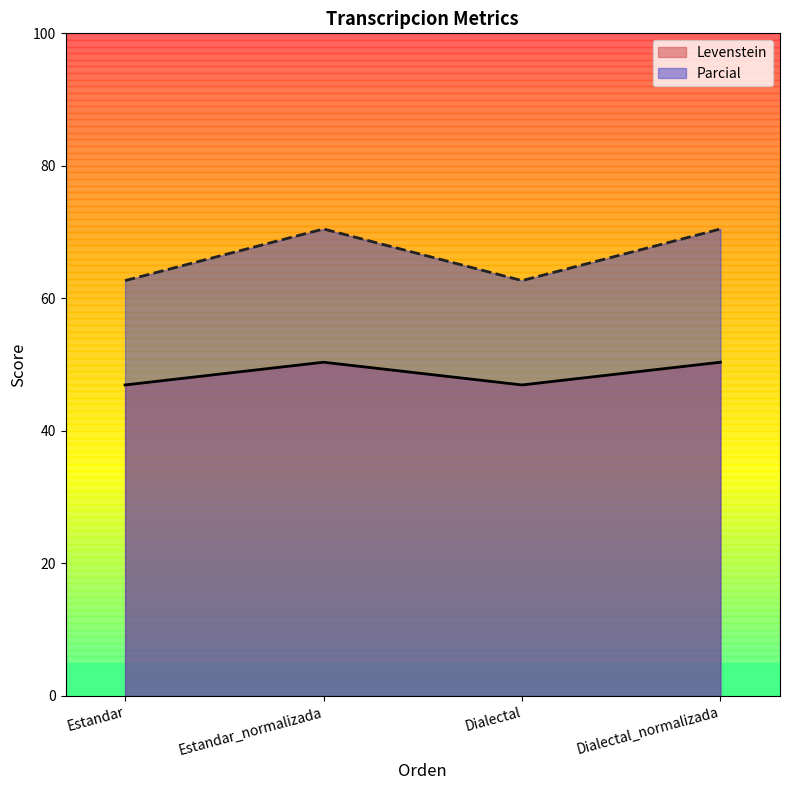

True or false: Levenstein has more than 0 interior local peaks.

True